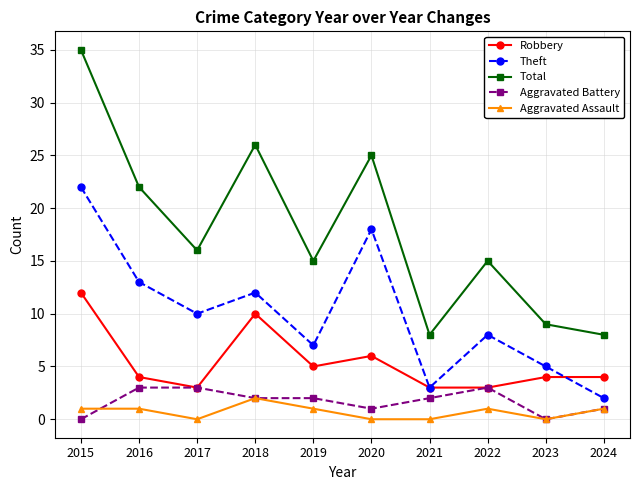

At which label does Aggravated Battery first exceed 2?

2016